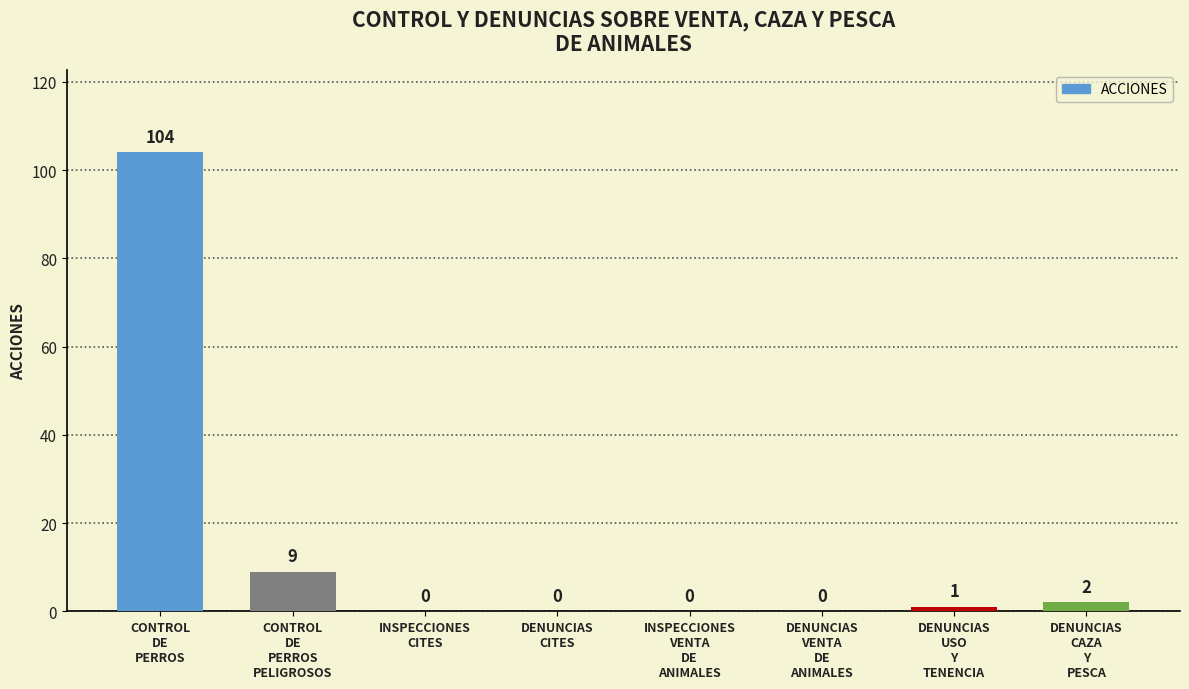

Reading left to right, extract all data points from this chart.

CONTROL
DE
PERROS=104	CONTROL
DE
PERROS
PELIGROSOS=9	INSPECCIONES
CITES=0	DENUNCIAS
CITES=0	INSPECCIONES
VENTA
DE
ANIMALES=0	DENUNCIAS
VENTA
DE
ANIMALES=0	DENUNCIAS
USO
Y
TENENCIA=1	DENUNCIAS
CAZA
Y
PESCA=2